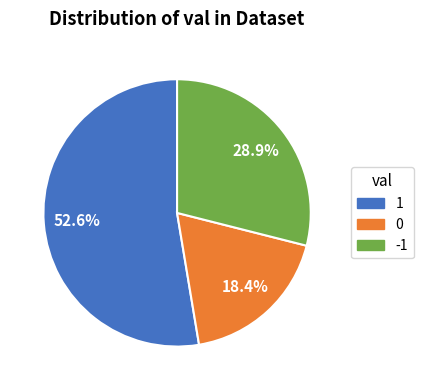

Which slice is the largest?

1